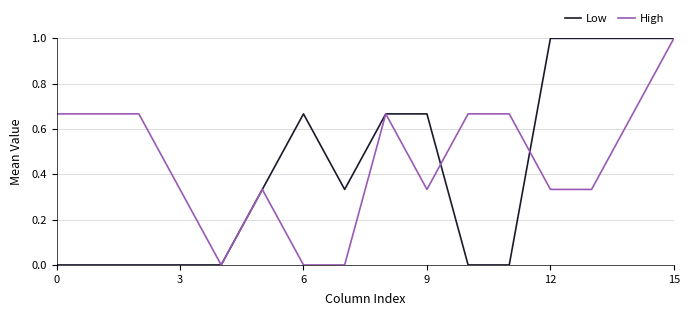

Which series has the largest total across all categories?

High